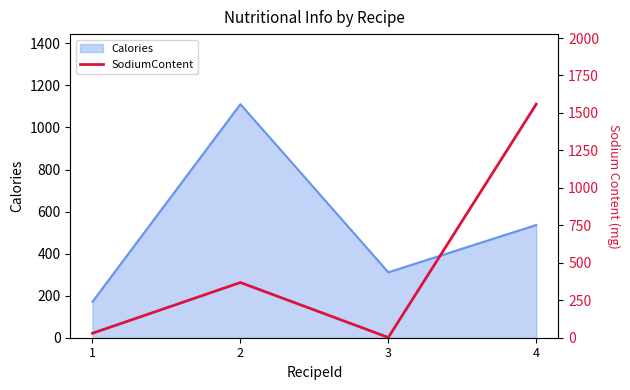

List the labels in order of value, largest first.

4, 2, 1, 3